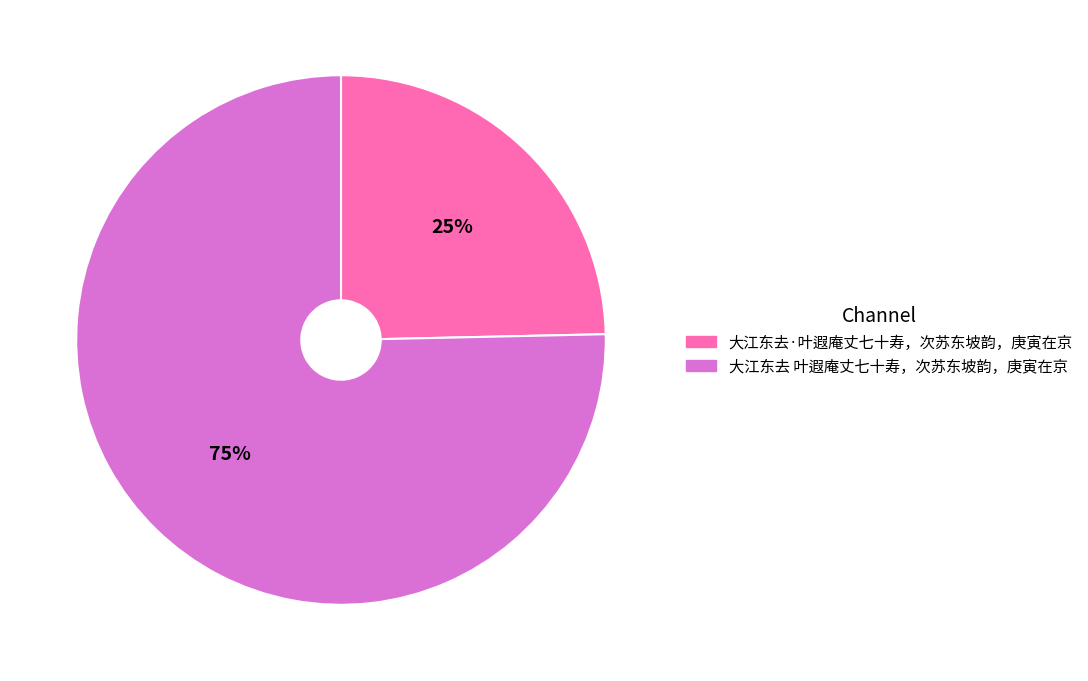

Do 大江东去 叶遐庵丈七十寿，次苏东坡韵，庚寅在京 and 大江东去·叶遐庵丈七十寿，次苏东坡韵，庚寅在京 together represent more than half of the pie?

Yes